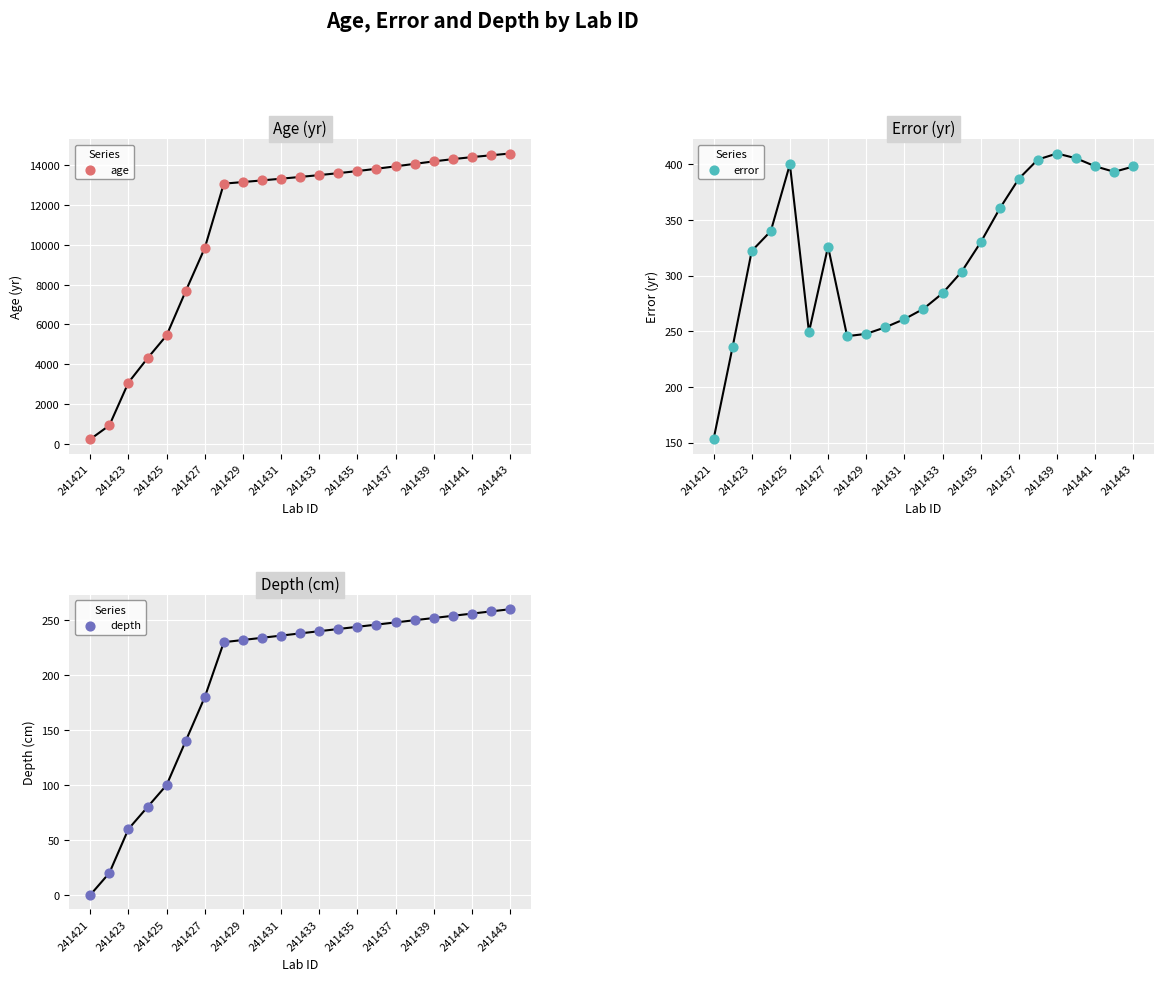

Which series has the largest Y range (max minus min)?

age